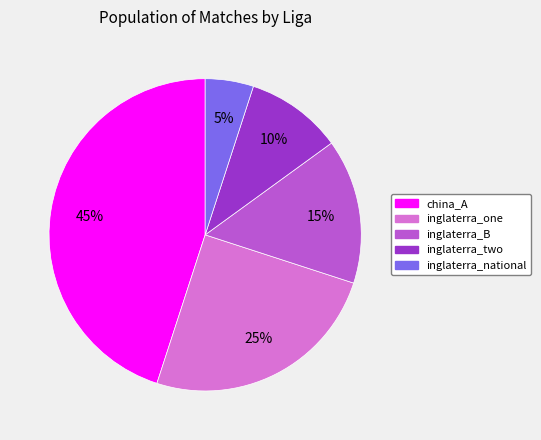

To the nearest percent, what is the difference between the inglaterra_national and china_A slice percentages?

40%